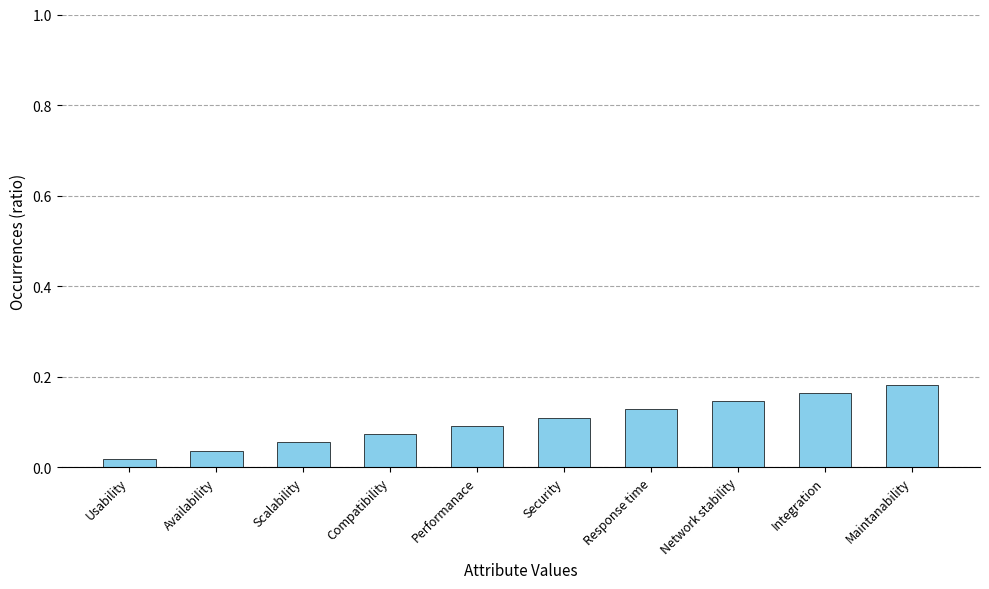

List the labels in order of value, smallest first.

Usability, Availability, Scalability, Compatibility, Performanace, Security, Response time, Network stability, Integration, Maintanability